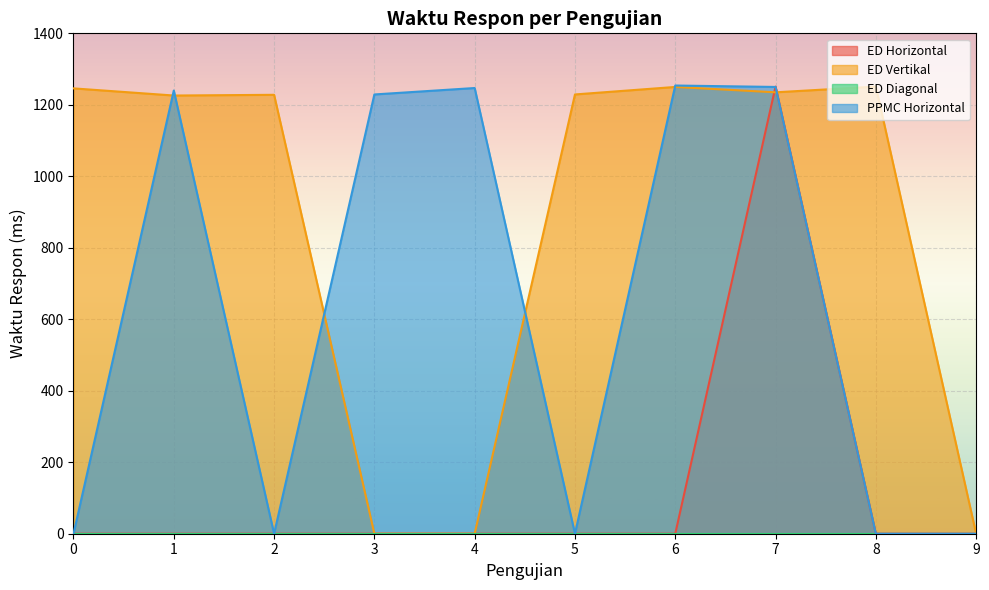

Is the value of ED Vertikal at 3 greater than the value of ED Horizontal at 8?

No